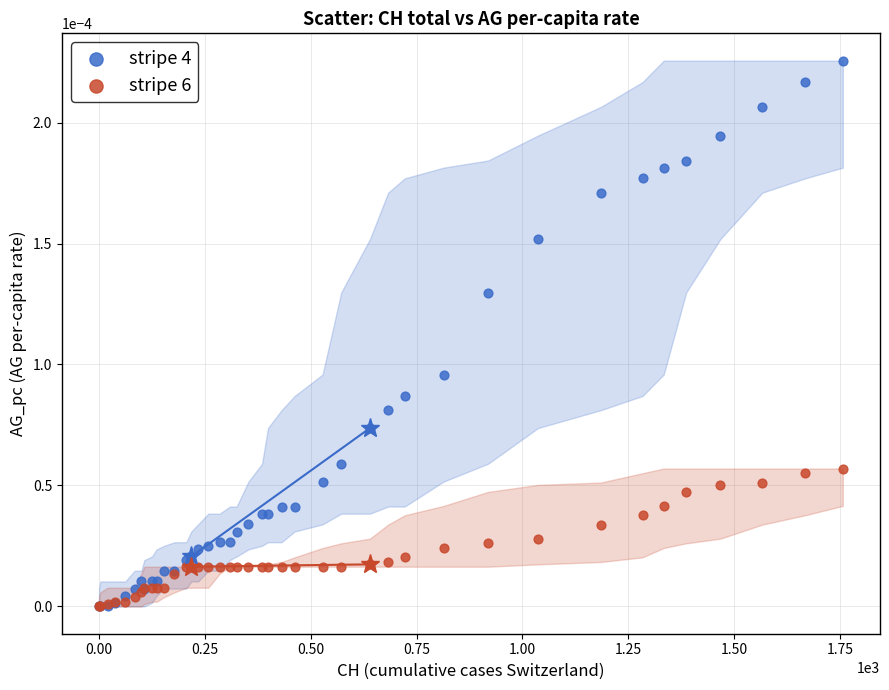

What are all the series names shown in the legend?

stripe 4, stripe 6